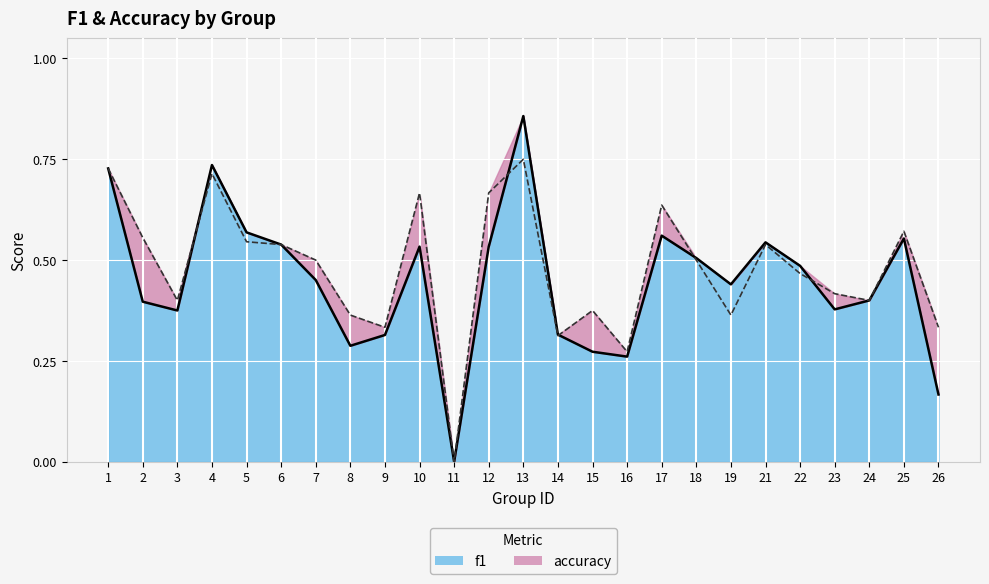

What is the value of the accuracy point at the 23rd from the left?

0.4